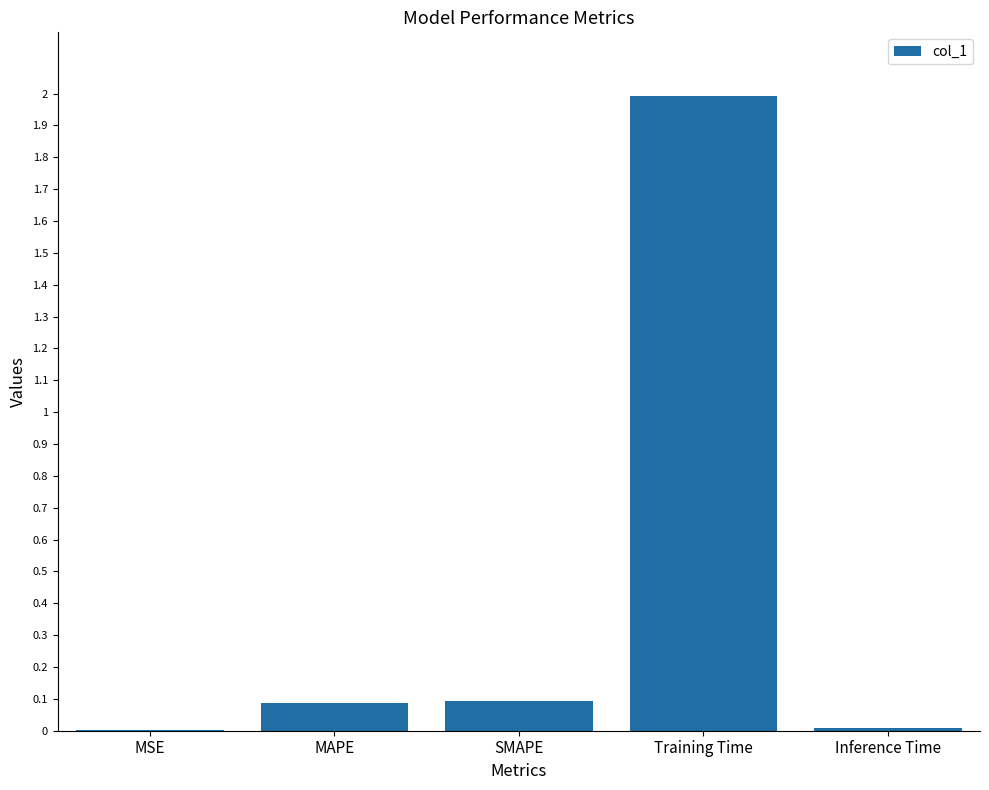

What is the sum of all values?

2.2